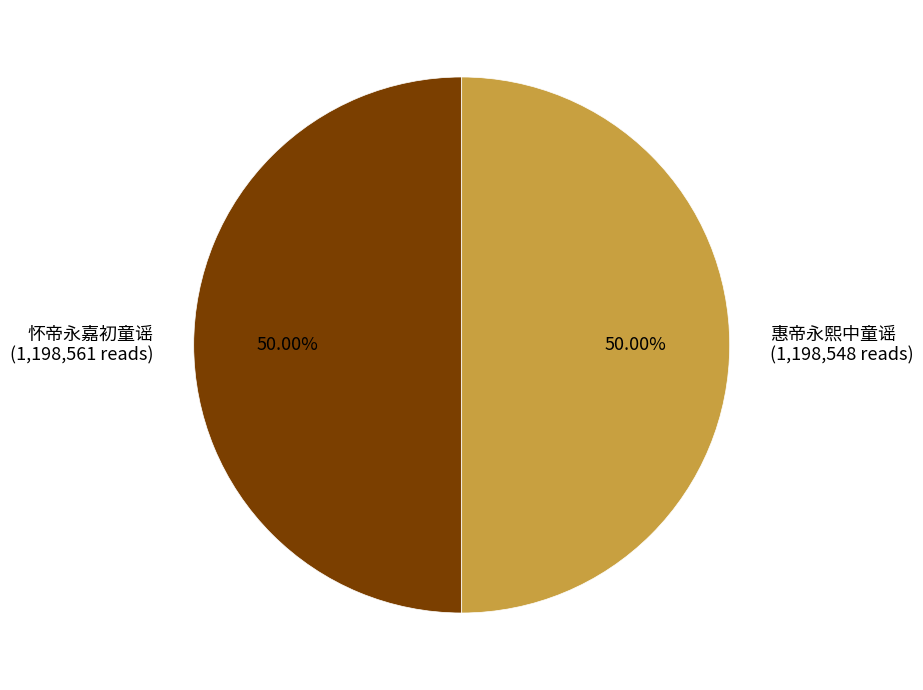

Is the sum of 惠帝永熙中童谣 and 怀帝永嘉初童谣 greater than half?

Yes